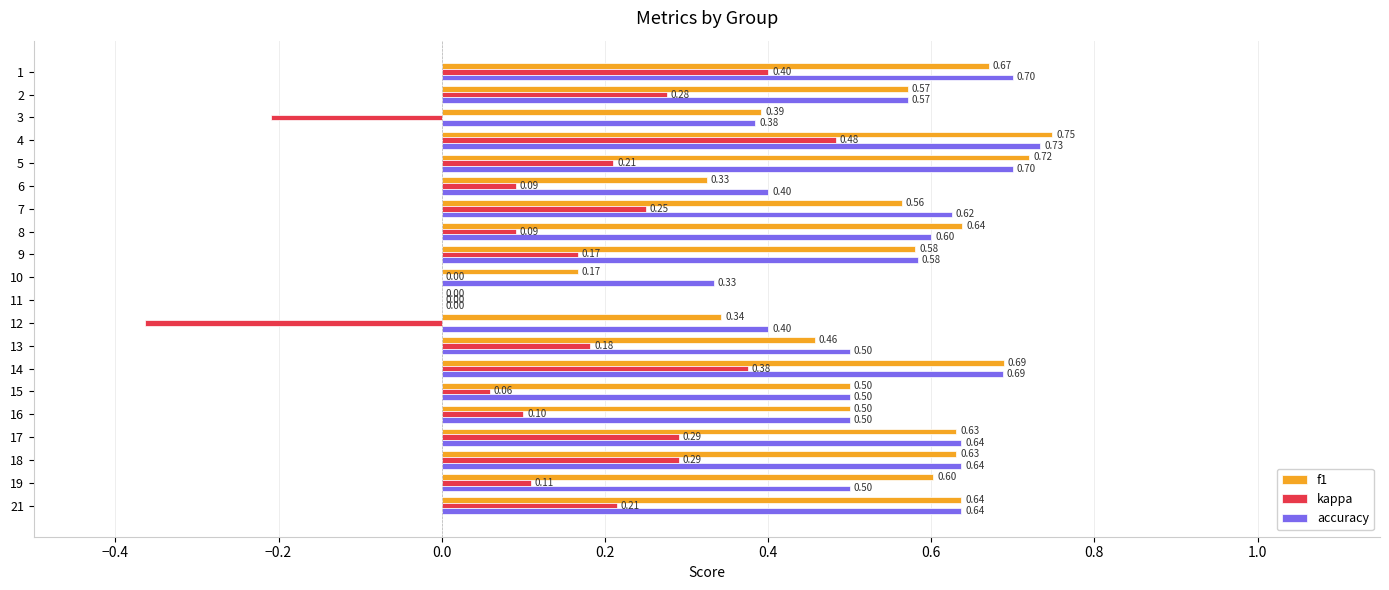

What is the sum of all f1 values?

10.4